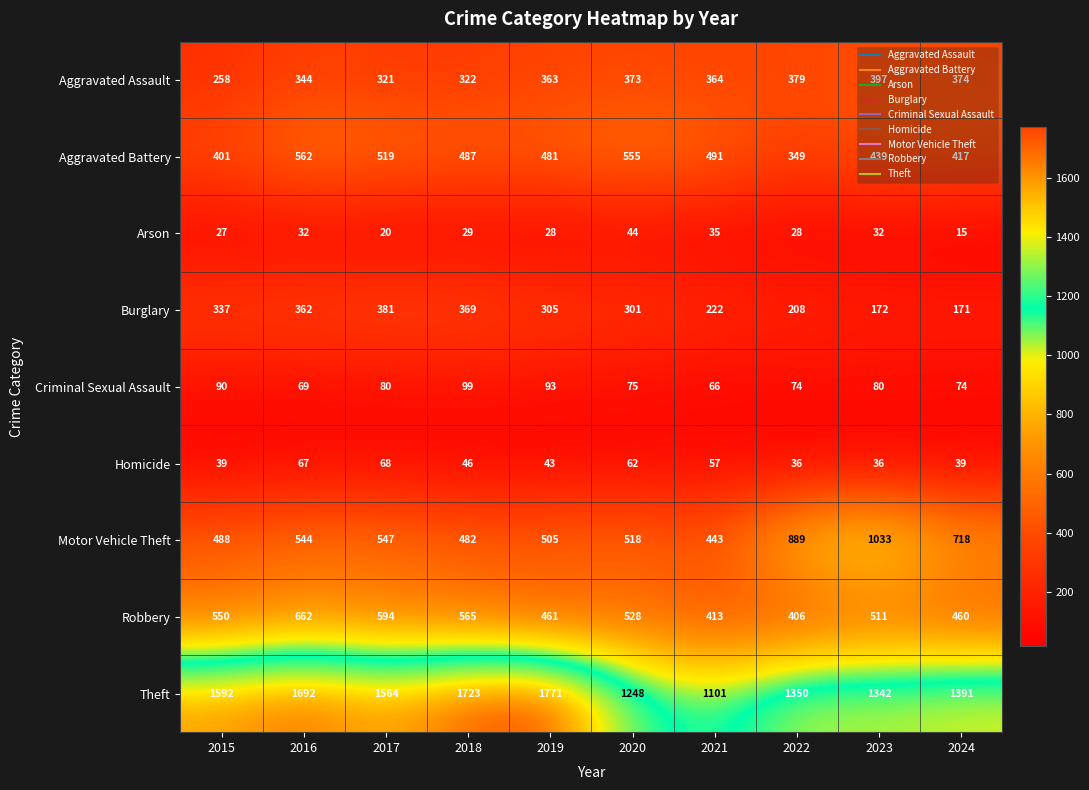

At 2023, list the series in order from smallest to largest.

Arson, Homicide, Criminal Sexual Assault, Burglary, Aggravated Assault, Aggravated Battery, Robbery, Motor Vehicle Theft, Theft